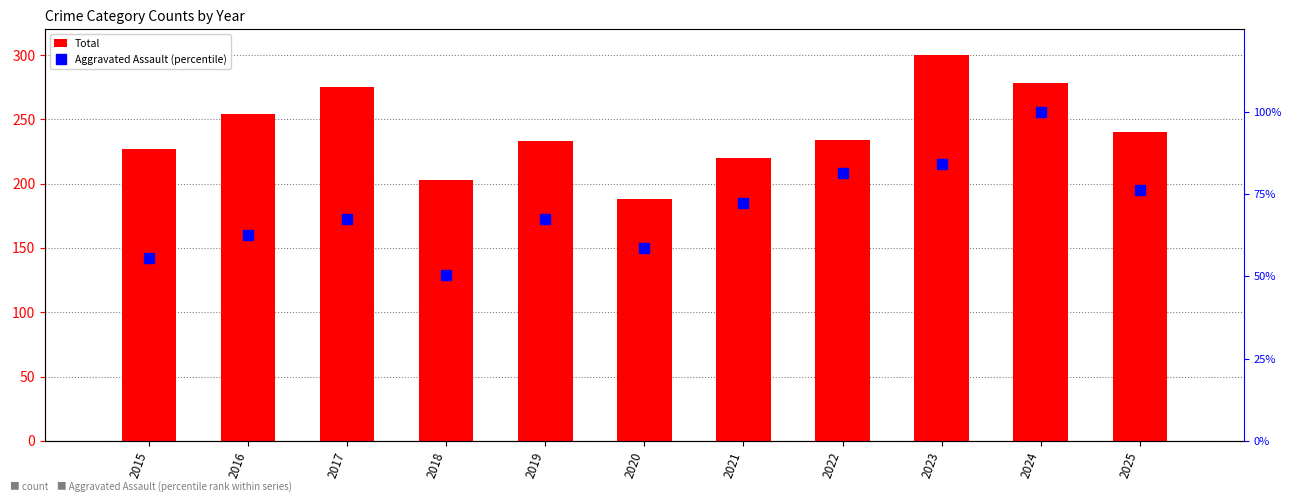

Which series has the widest spread of values?

Total